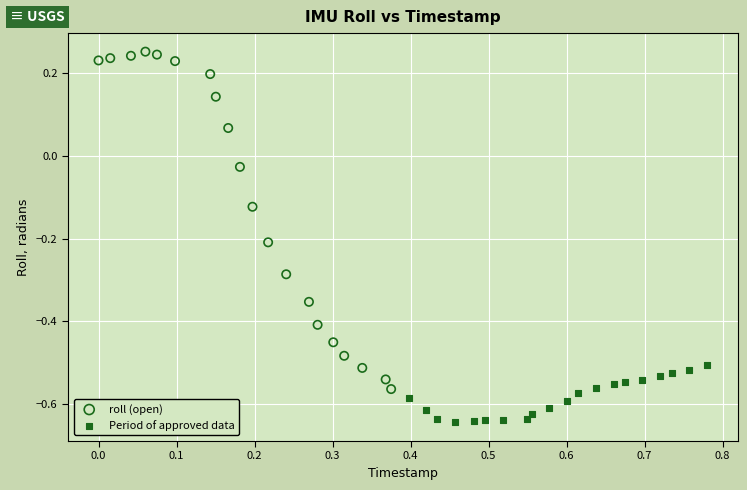

Which series contains the lowest Y value?

Period of approved data